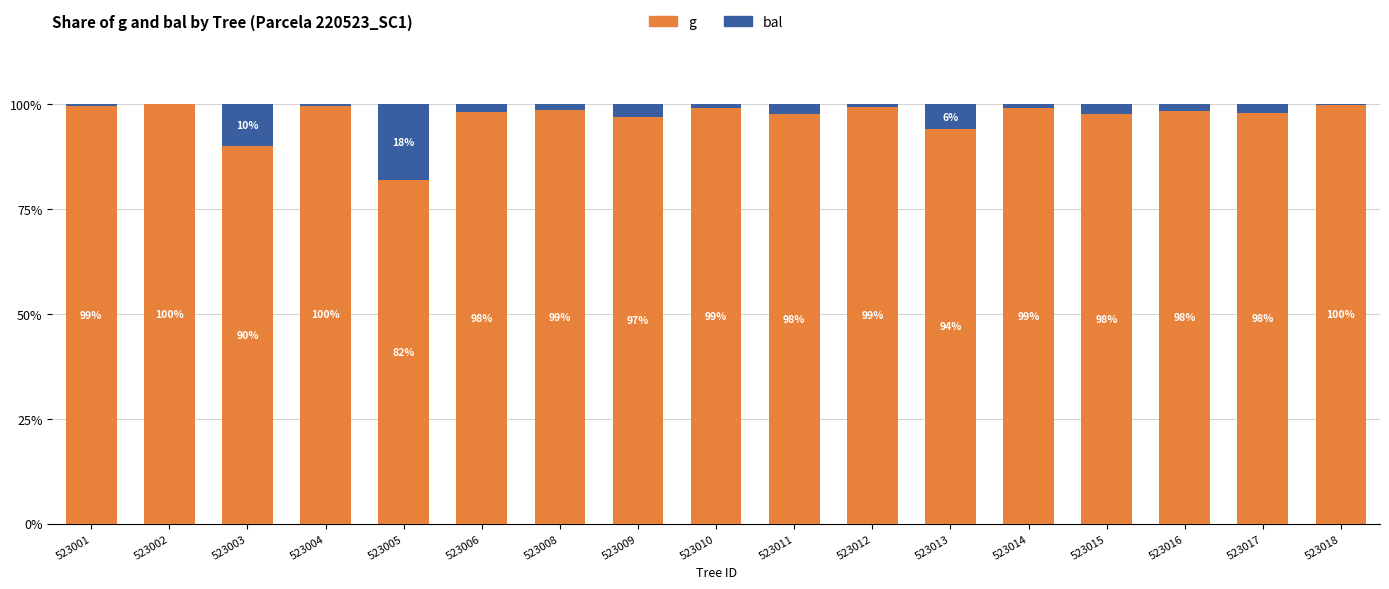

Are the bars grouped side by side (vs. stacked)?

No